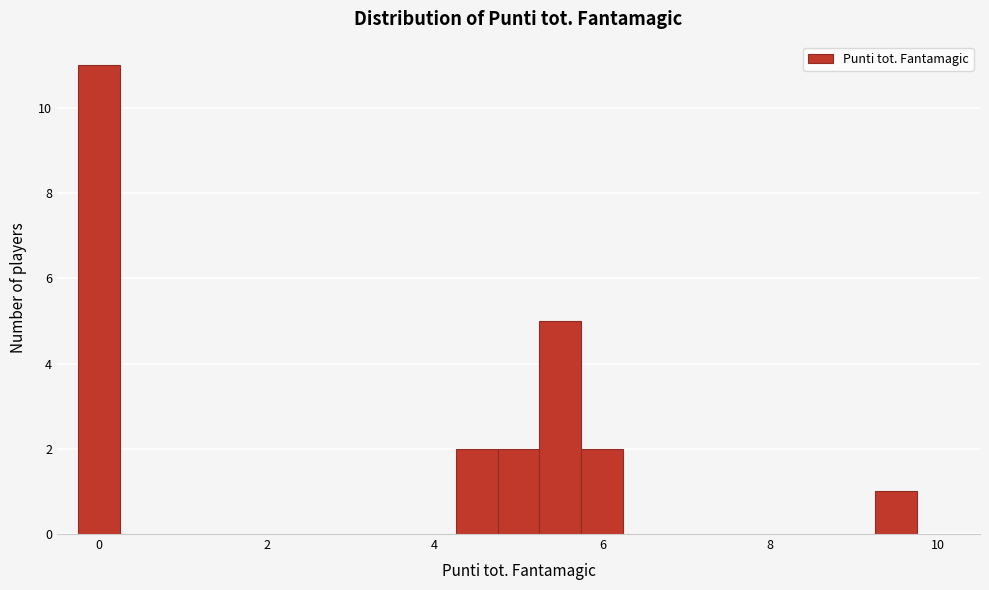

Read against the x-axis, roughly where is the centre of the tallest bar?

0.0